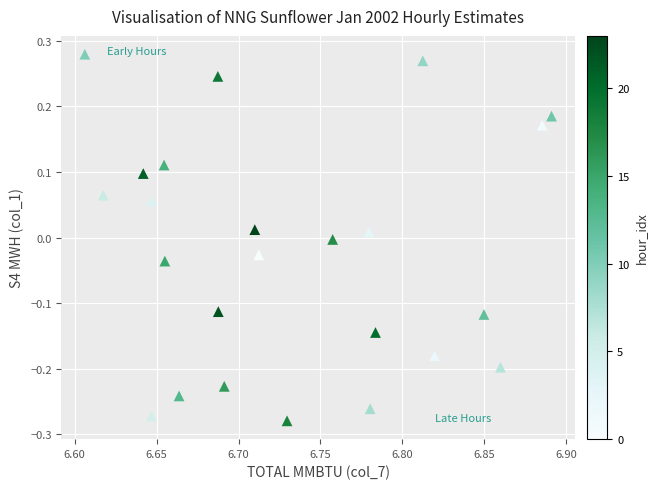

What is the range of Y values (max minus min)?

0.6